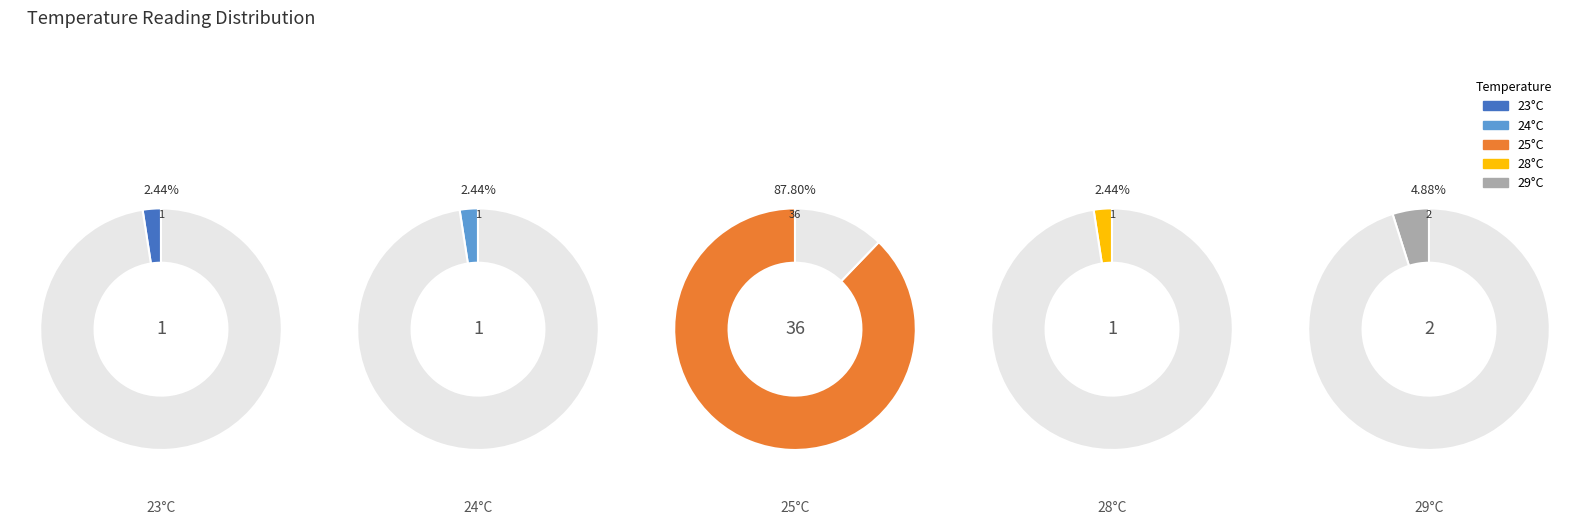

To the nearest percent, what is the difference between the 2 and 4 slice percentages?

2%